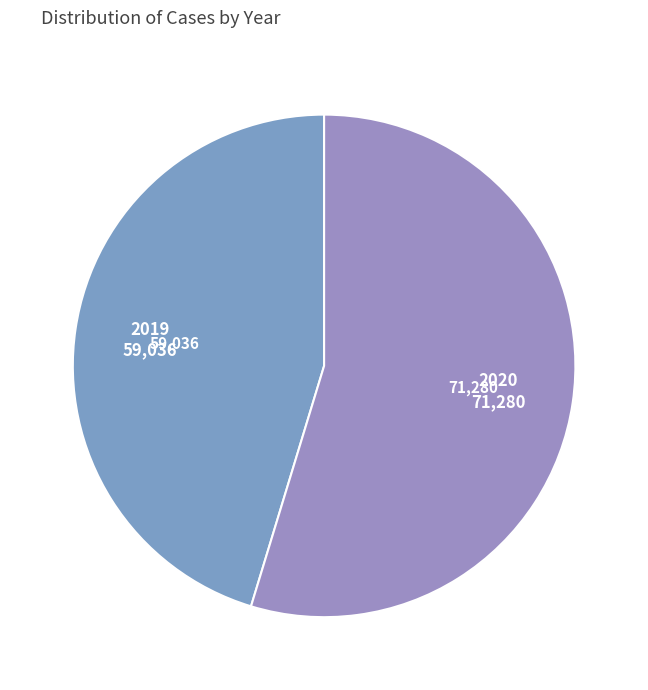

Between 2019 and 2020, which is larger?

2020